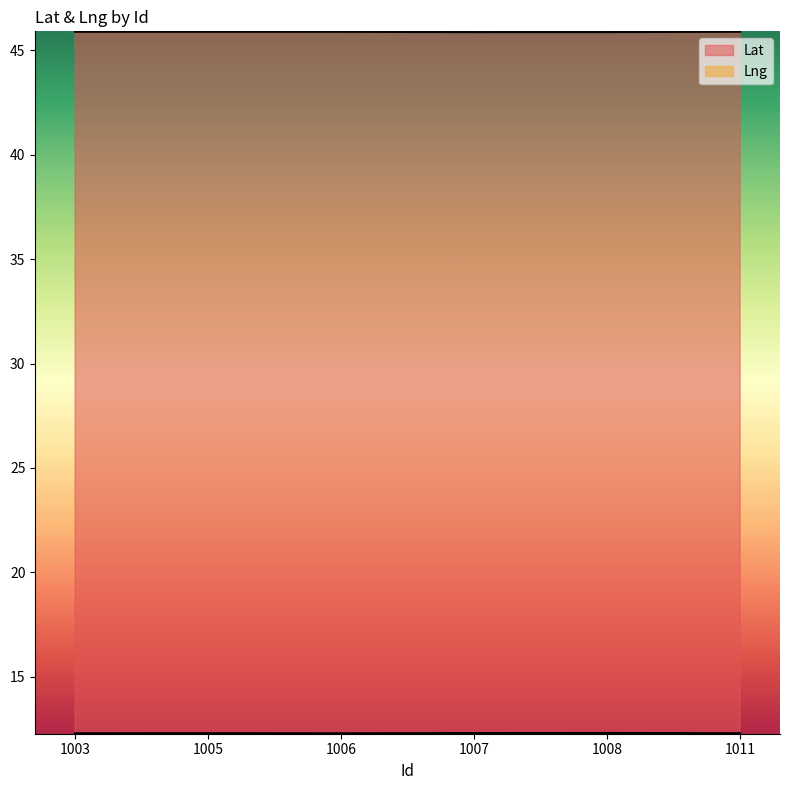

Does the chart have visible grid lines?

No